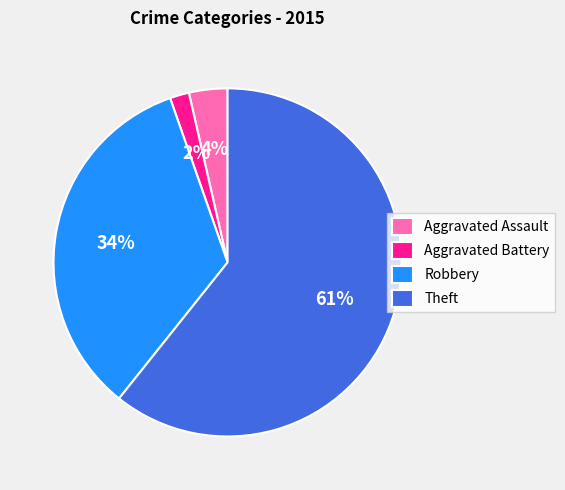

Between Aggravated Battery and Aggravated Assault, which is larger?

Aggravated Assault